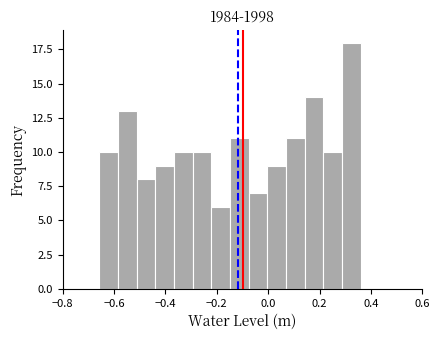

Around what value on the x-axis is the tallest bar? Give the approximate position of its centre, as read against the axis.

0.32